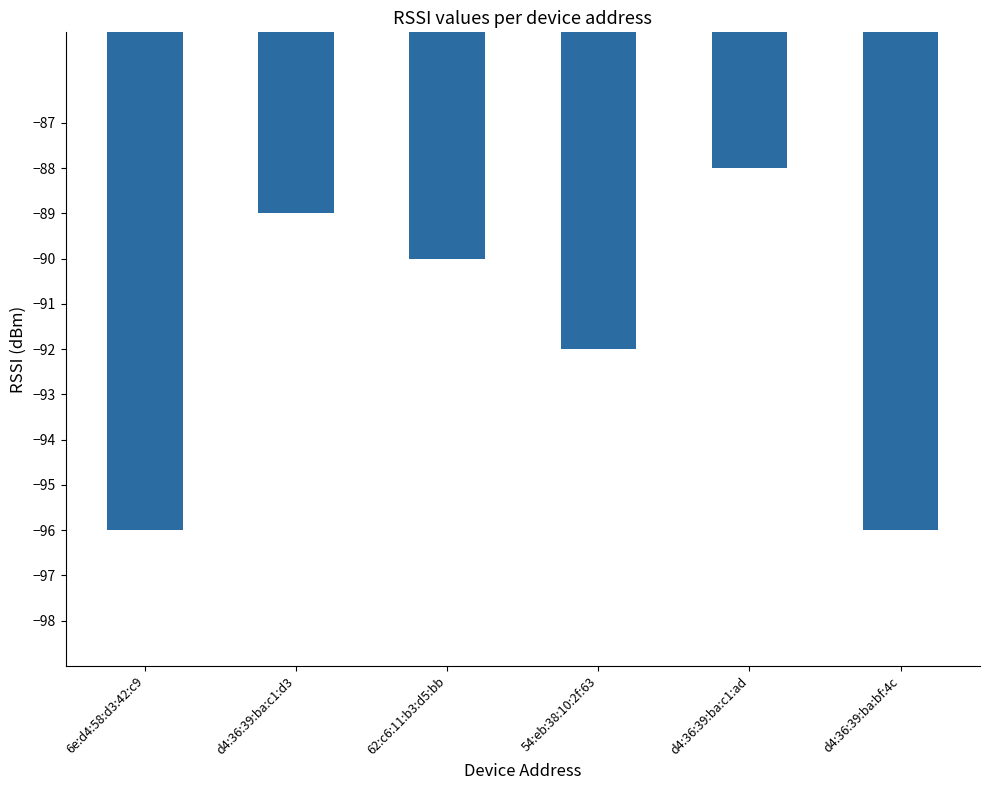

How many values are between -96 and -89?

5